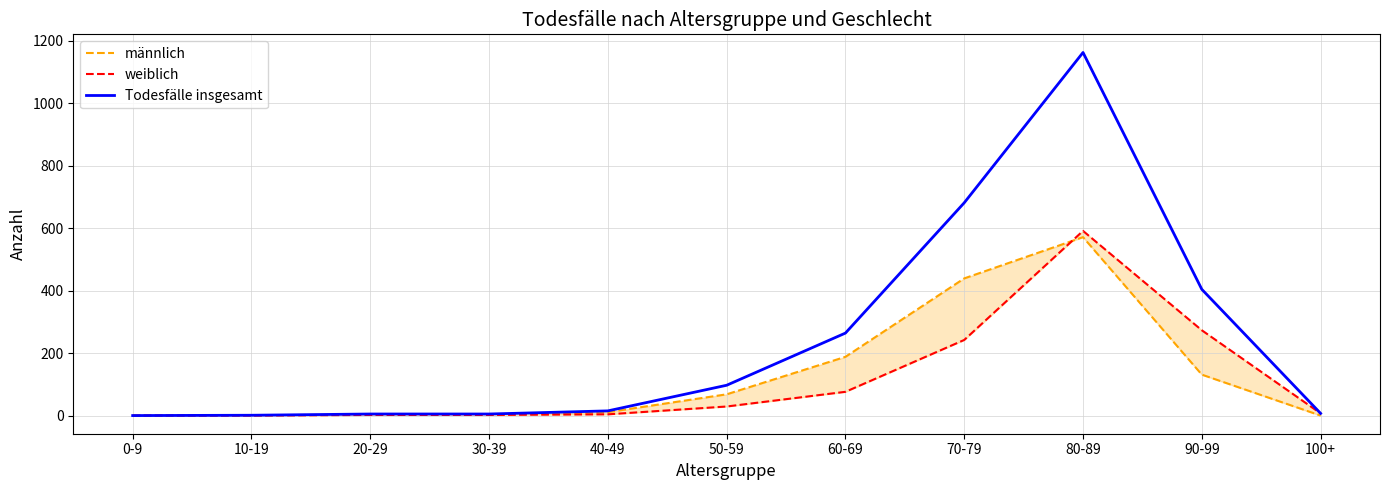

What is the total value across all series at 50-59?

194